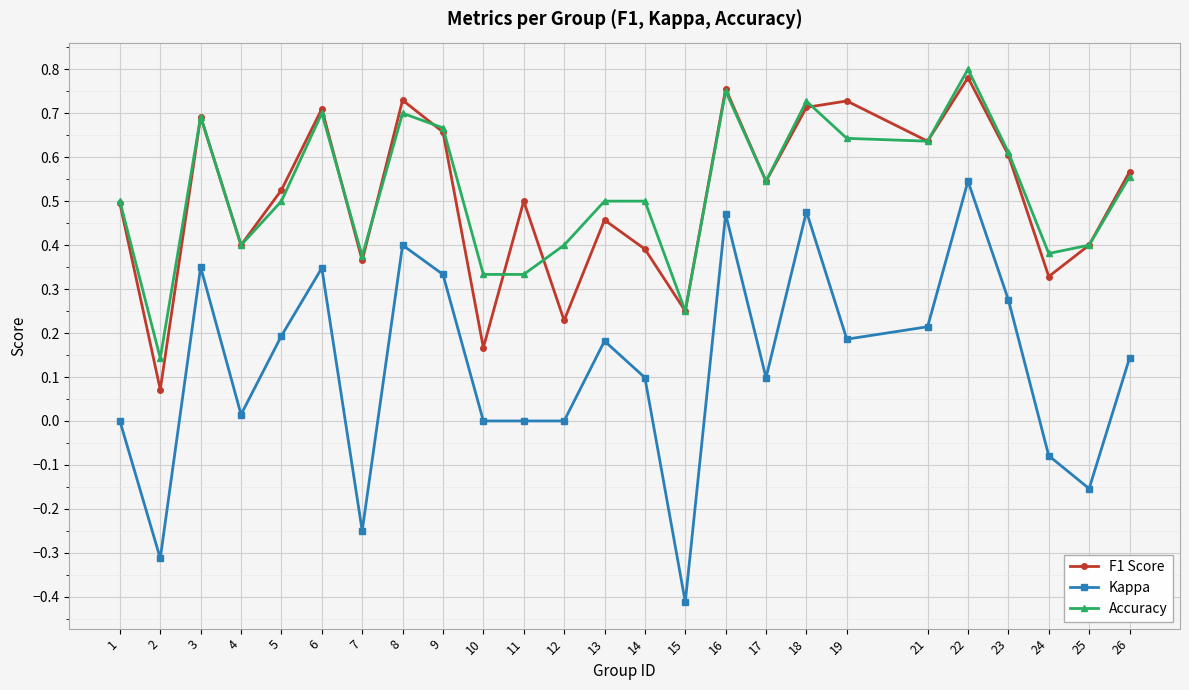

What is the total value across all series at 5?

1.2